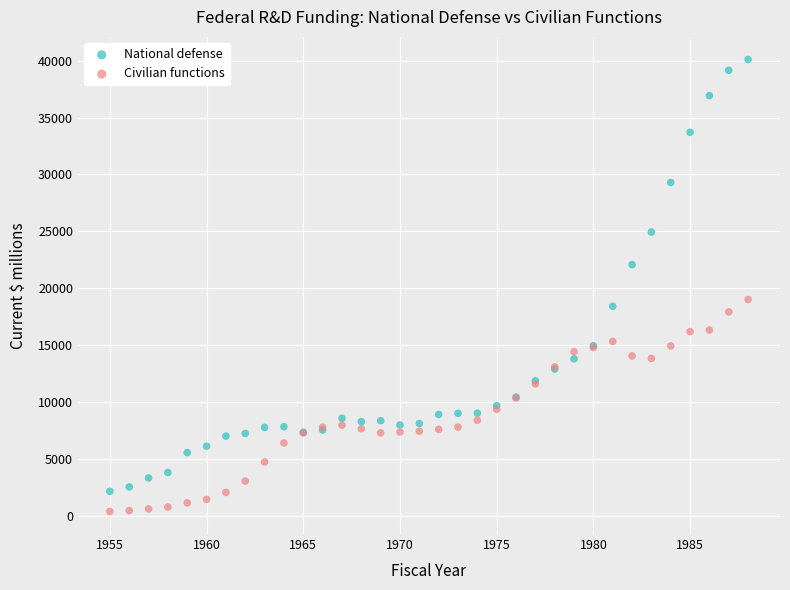

Which series has the widest spread of Y values?

National defense